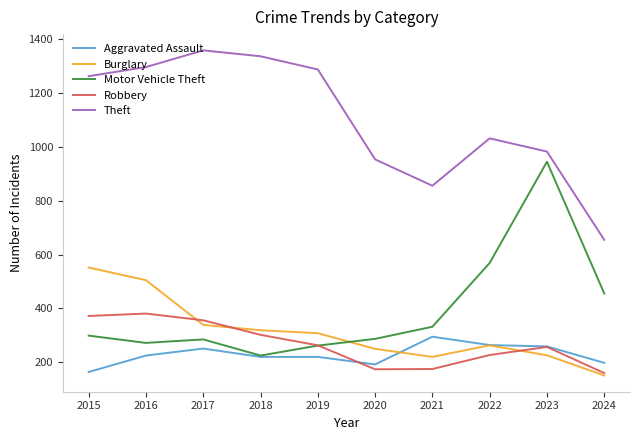

What is the sum of the Burglary values at 2016 and 2022?

768